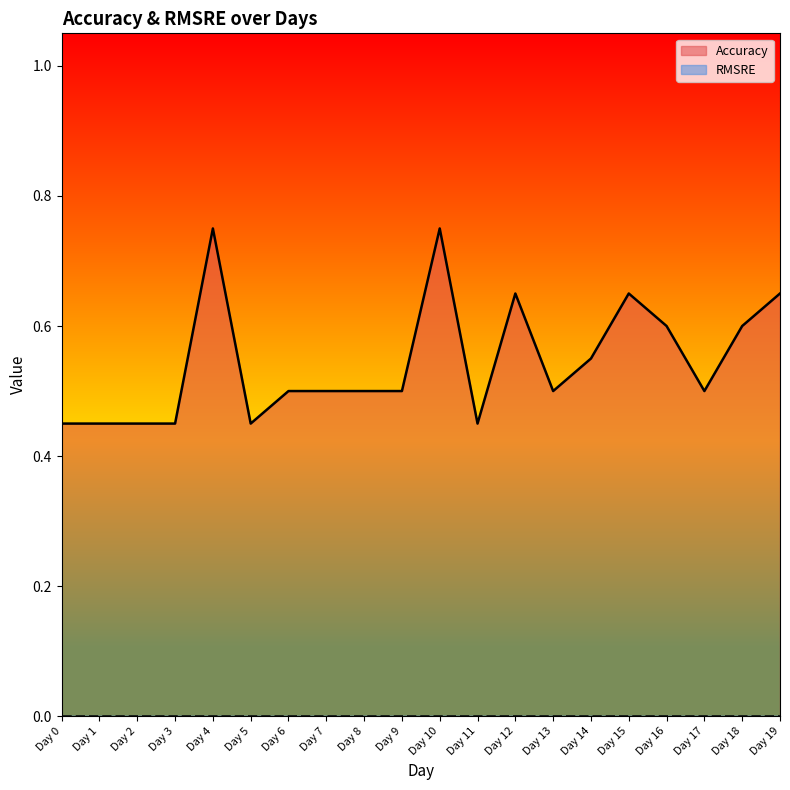

What is the value of the 5th point from the left?

0.8